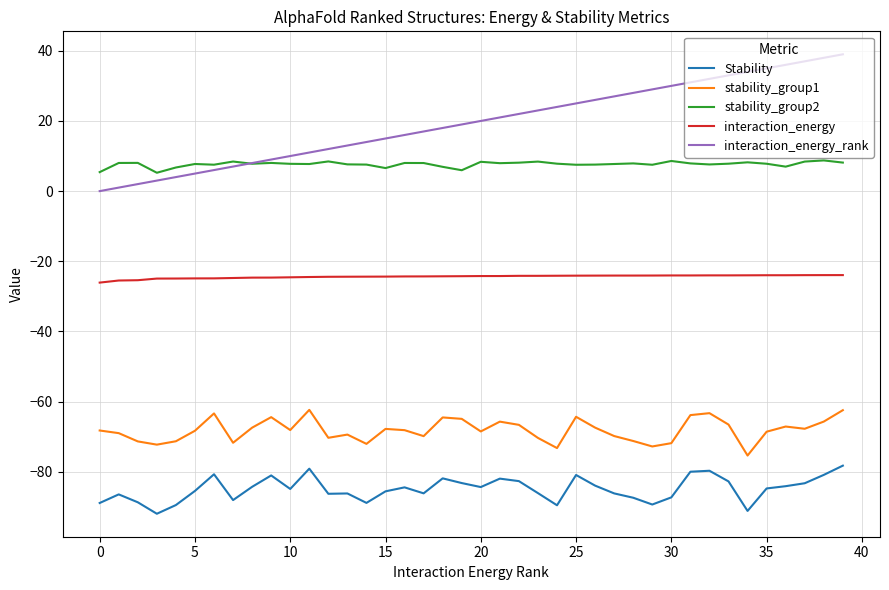

True or false: Stability and interaction_energy_rank cross at least once.

False